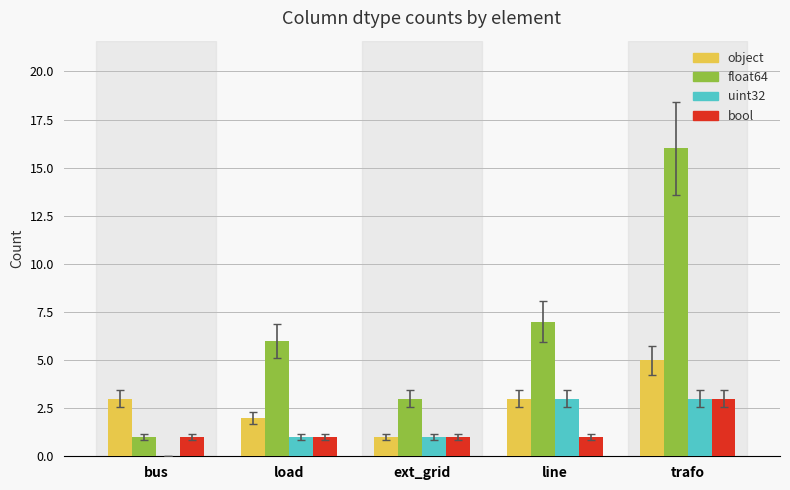

Which series has the largest total across all categories?

float64